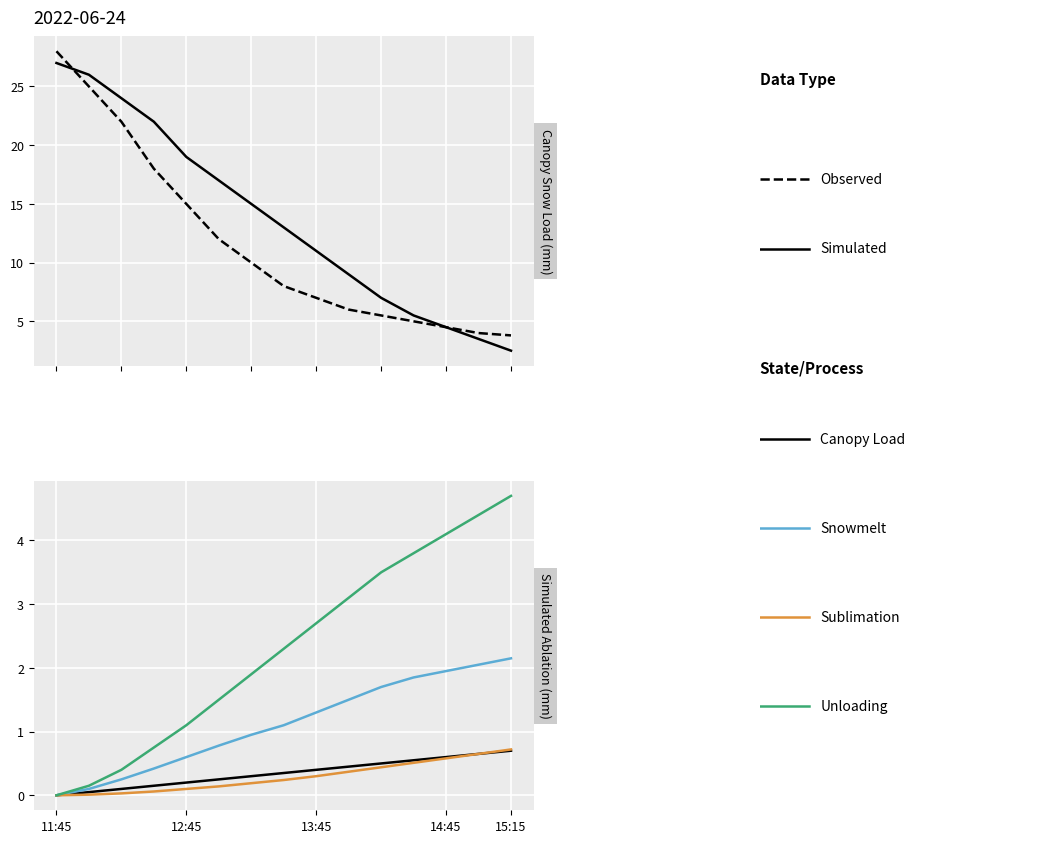

How many data points in Snowmelt are above 1?

8